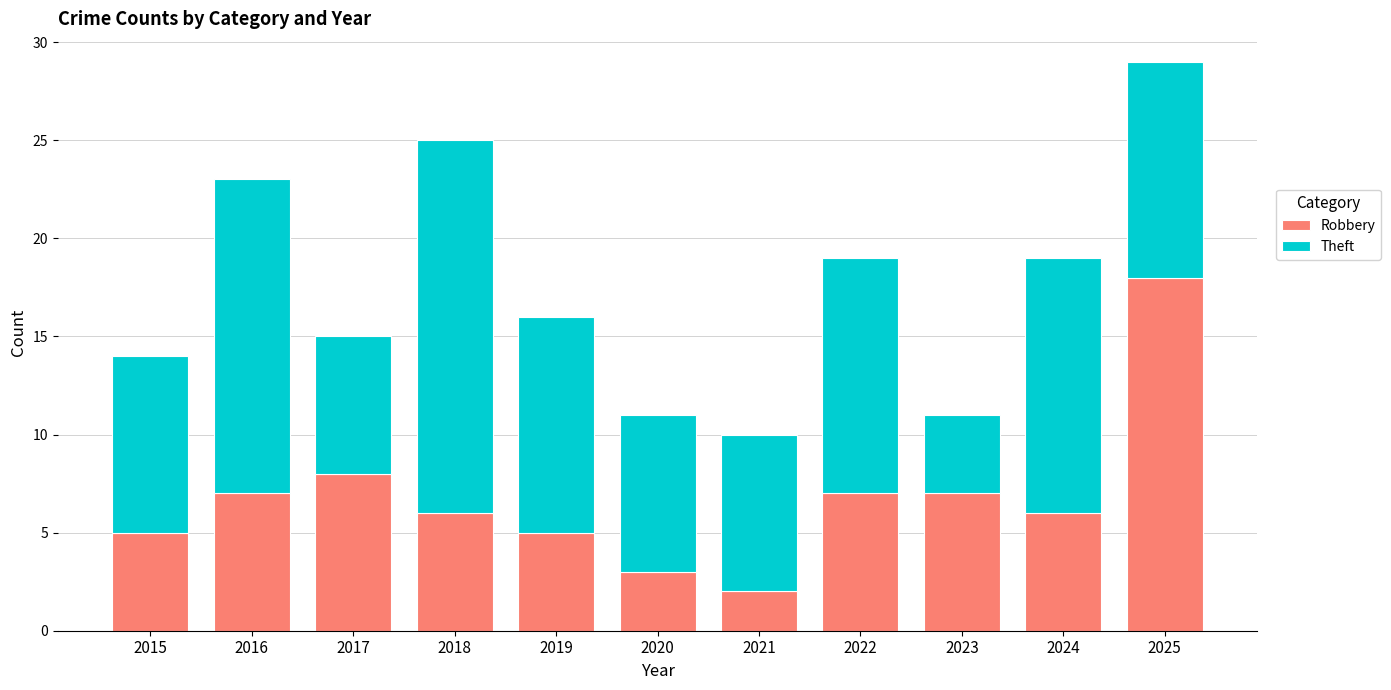

What is the total value across all series at 2018?

25